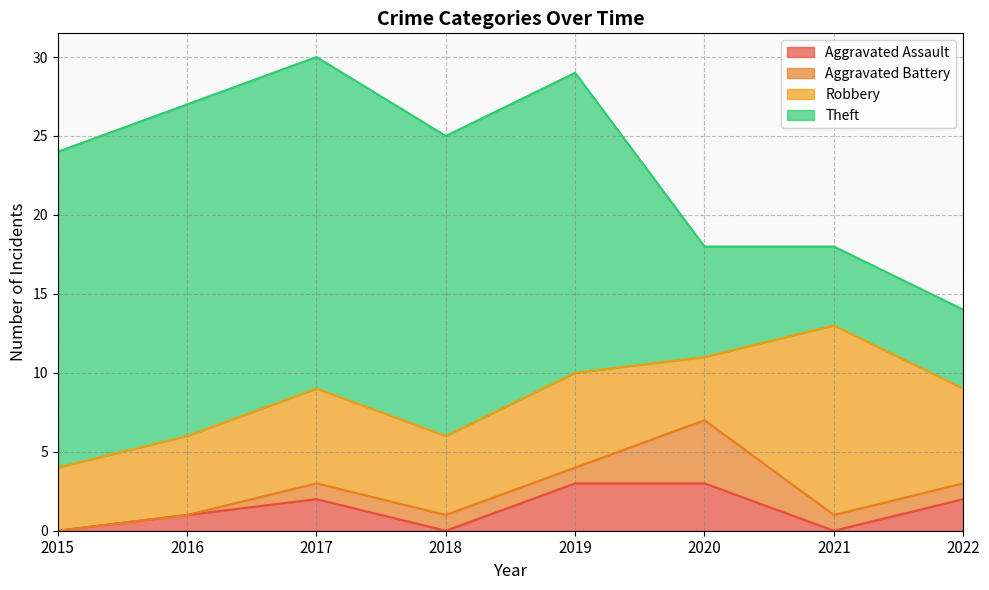

Reading right to left, extract all data points from this chart.

Aggravated Assault: 2	0	3	3	0	2	1	0
Aggravated Battery: 1	1	4	1	1	1	0	0
Robbery: 6	12	4	6	5	6	5	4
Theft: 5	5	7	19	19	21	21	20